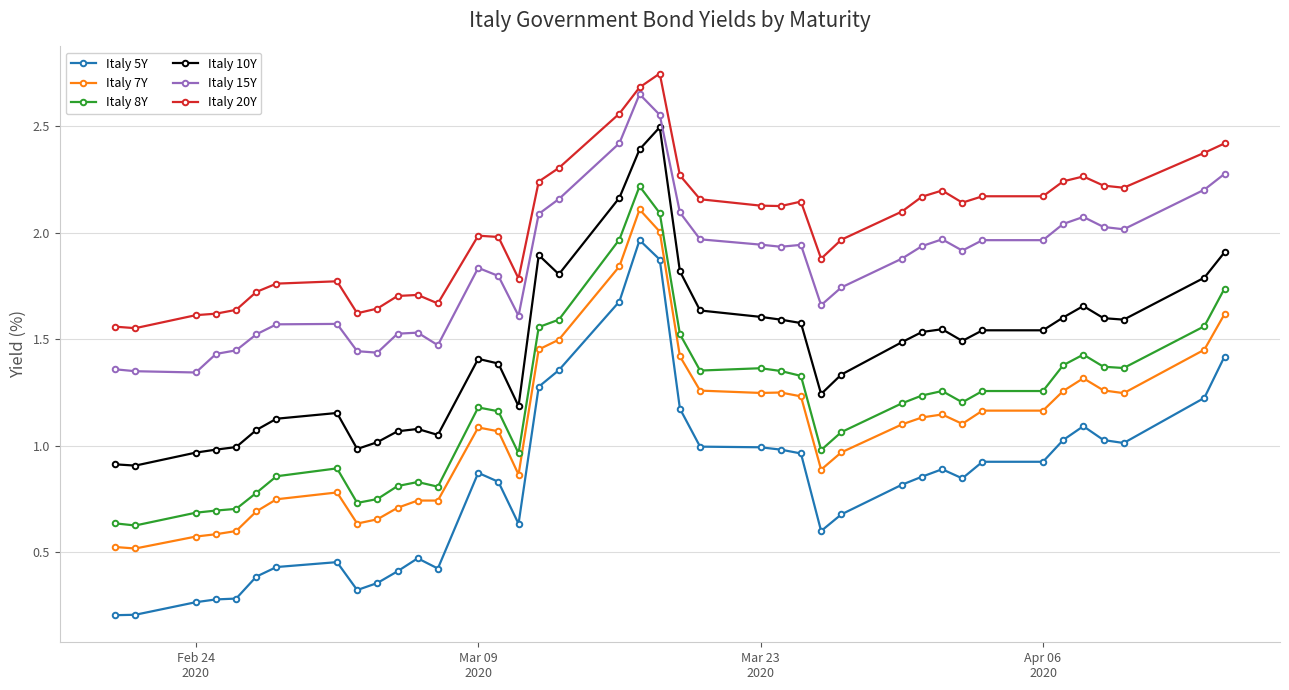

True or false: Italy 15Y has more than 2 points higher than both neighbors.

True